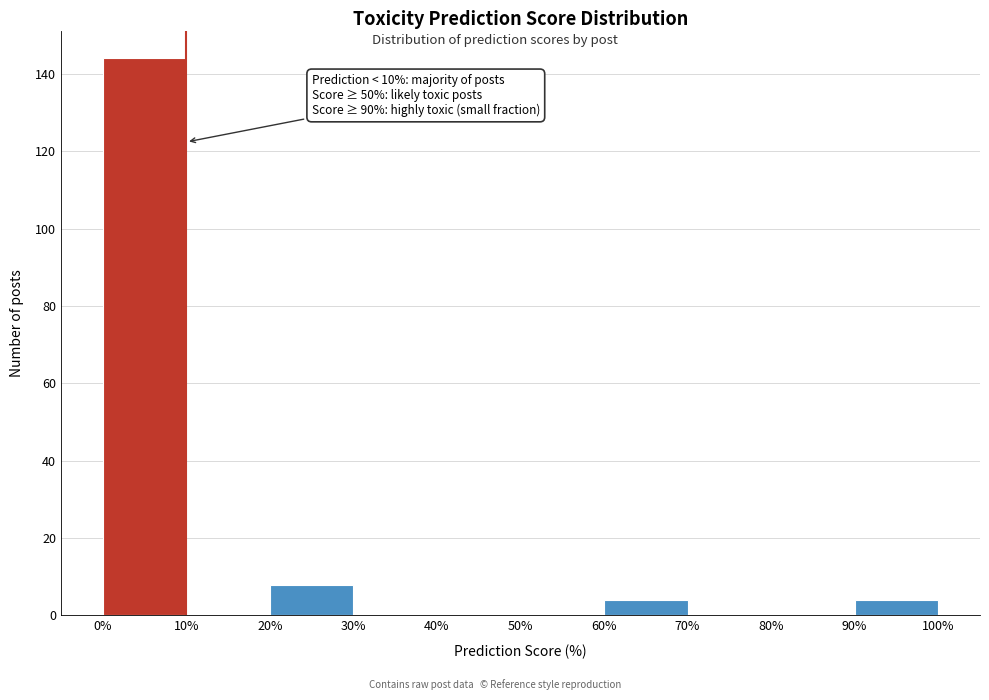

Over which range of the x-axis is the bar tallest?

0% to 10%